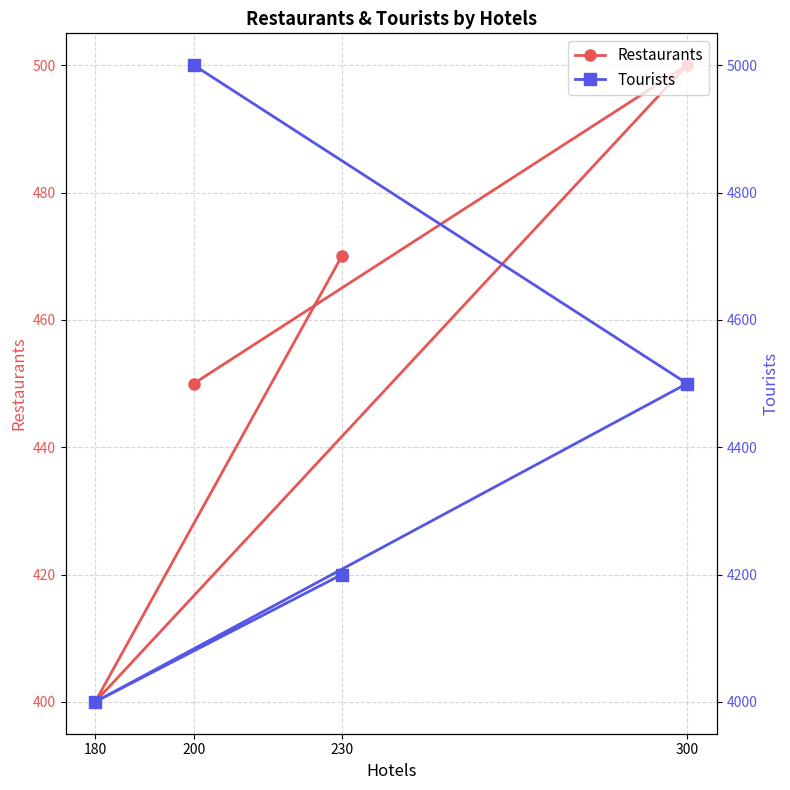

Where is the first local minimum for Tourists?

180